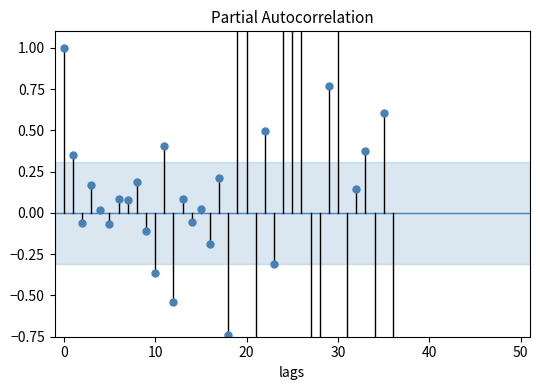

The value at 0 is 0. True or false?

False